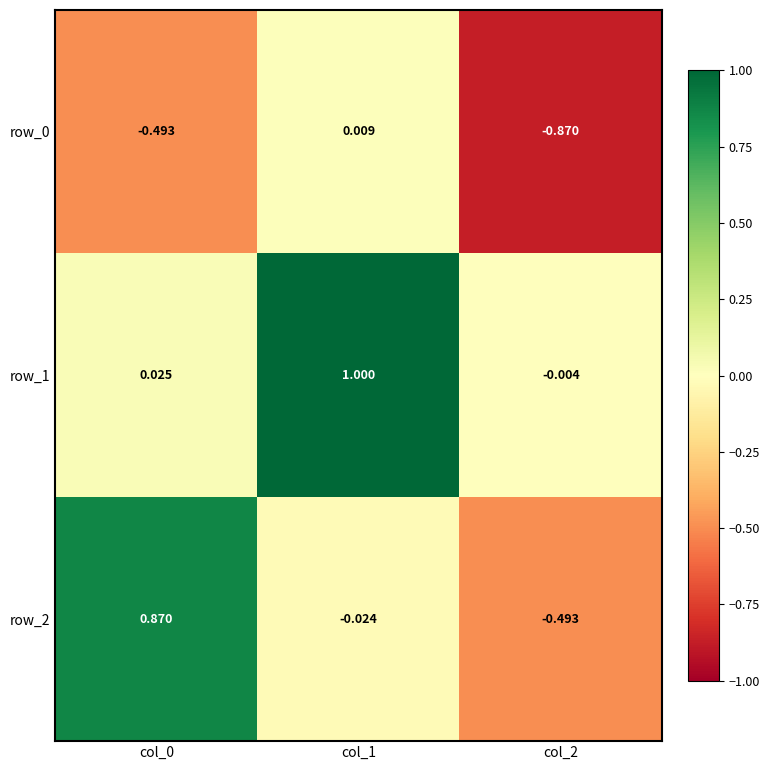

What is the total value across all series at col_1?

1.0